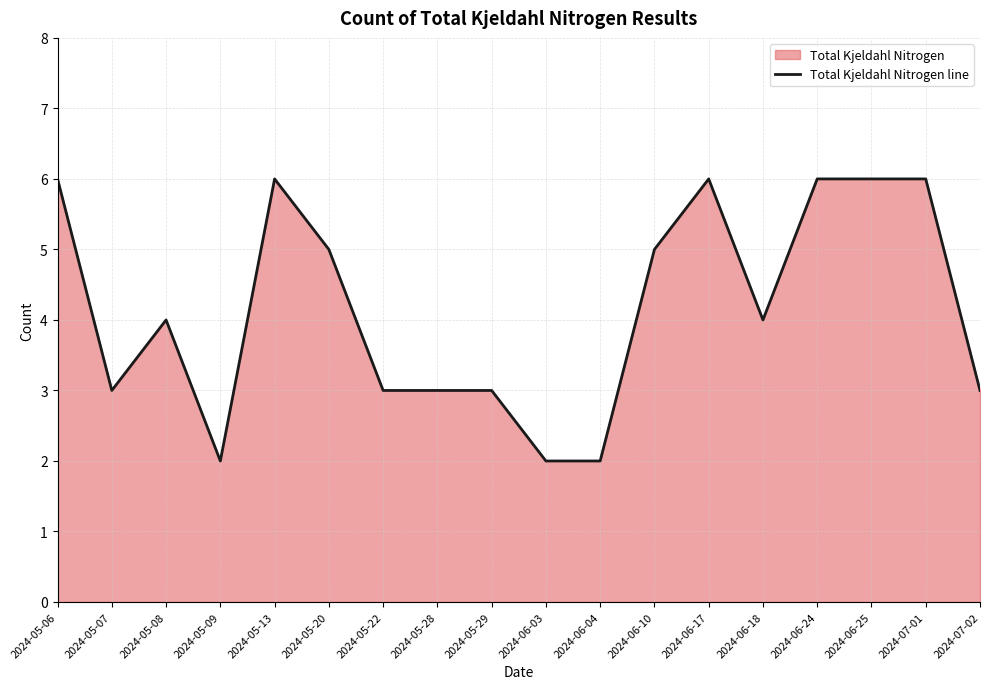

Count the number of data series in this chart.

1